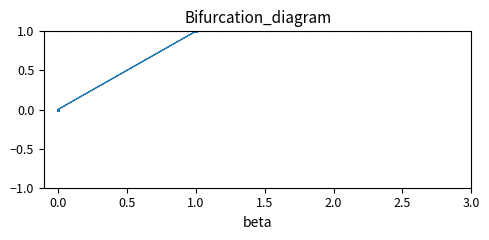

What is the greatest value displayed?

1